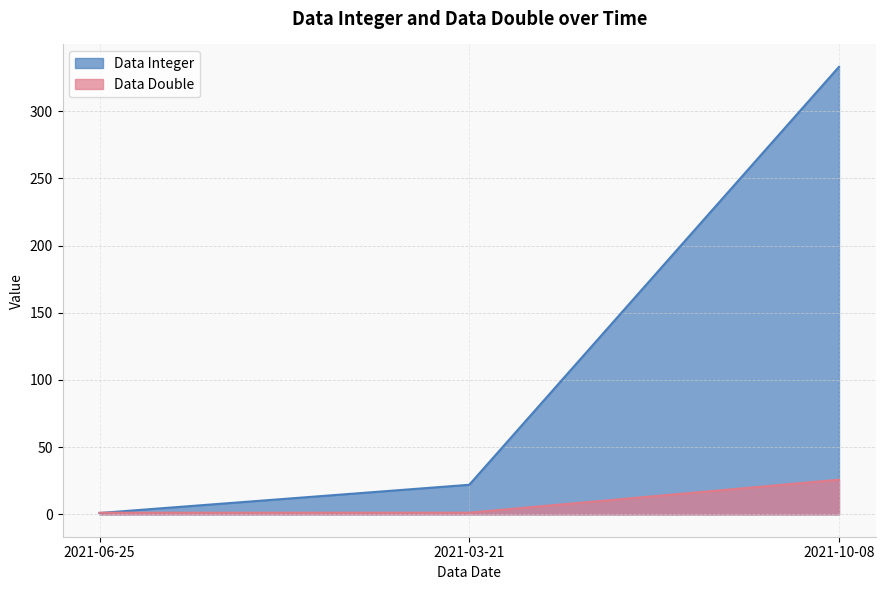

Reading left to right, extract all data points from this chart.

Data Integer: 1.0	22.0	333.0
Data Double: 1.2	1.2	25.8